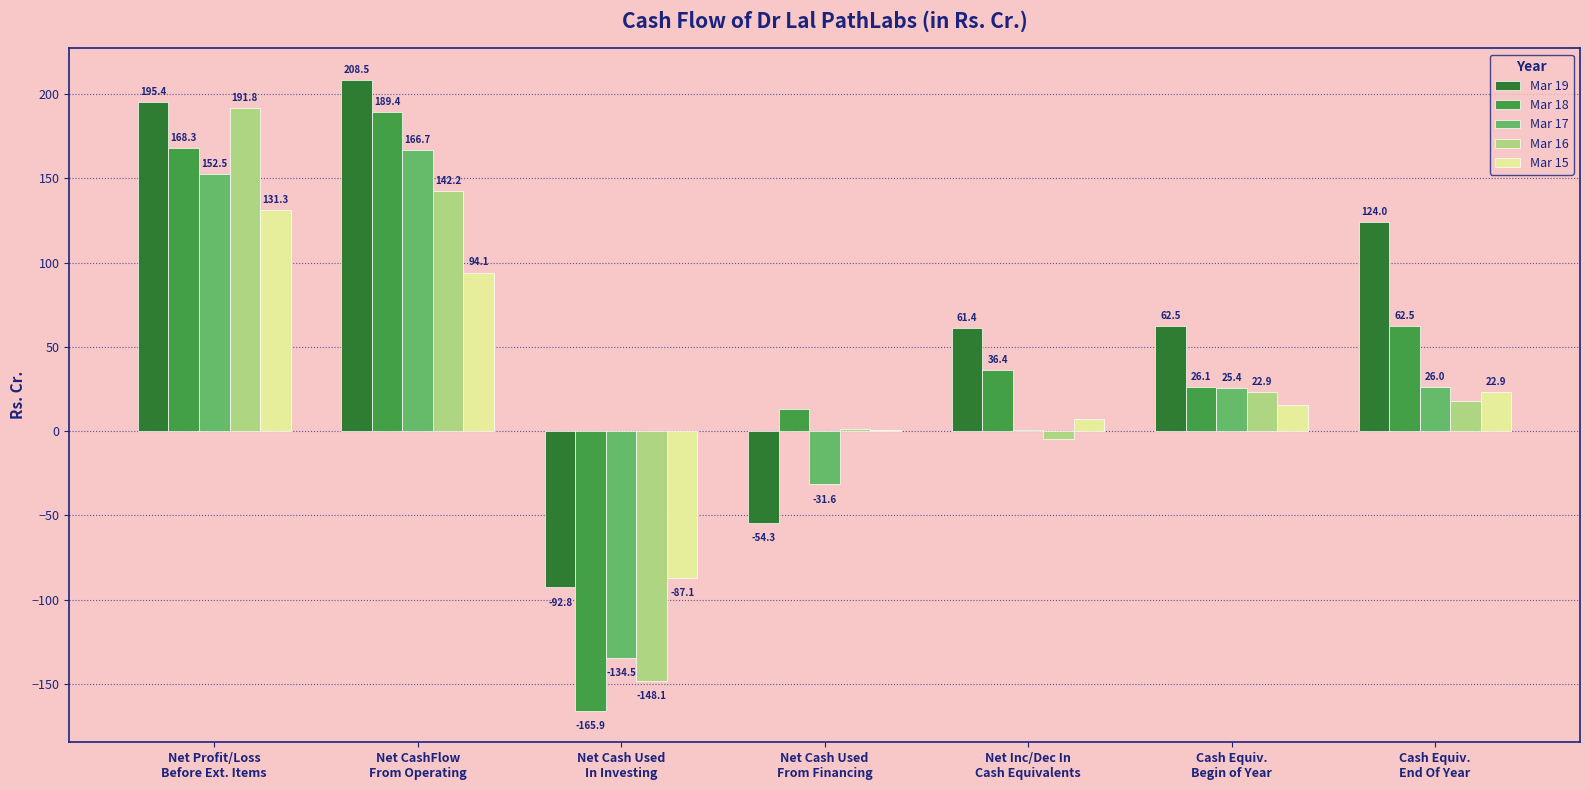

Which series has the largest total across all categories?

Mar 19